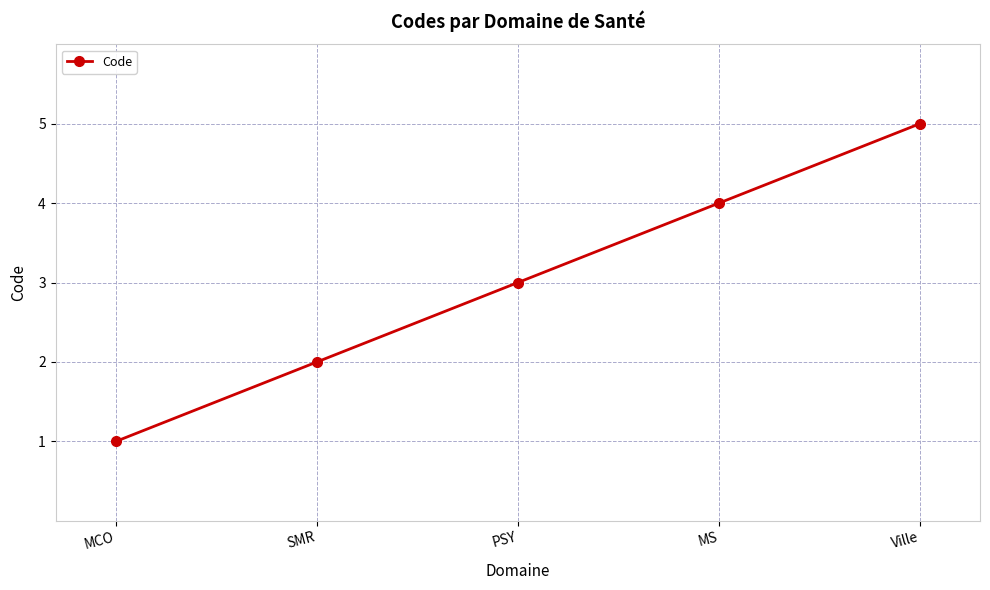

True or false: the data has more than 2 interior local peaks.

False